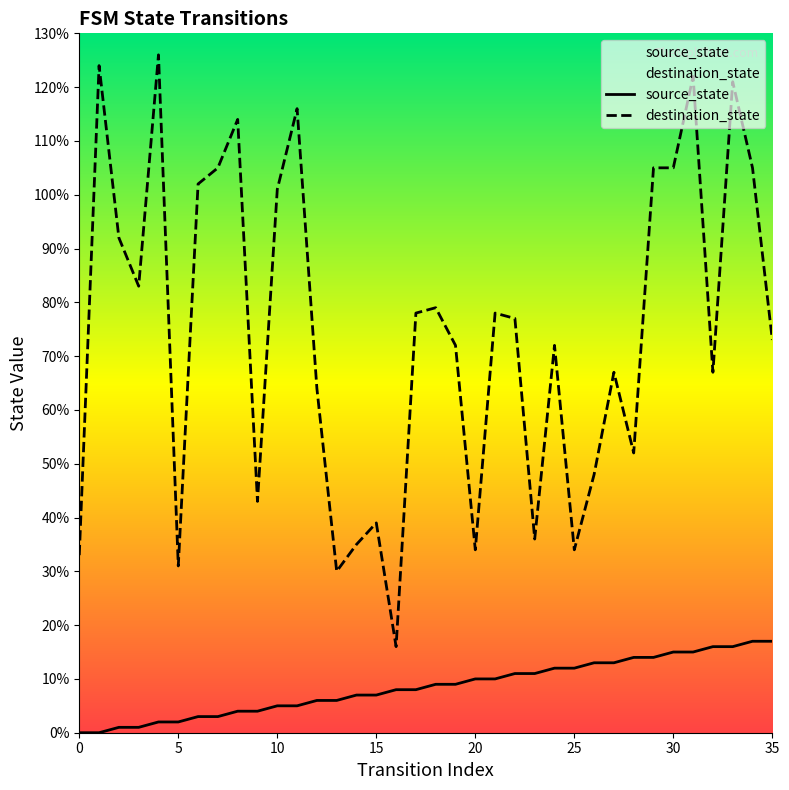

Reading left to right, extract all data points from this chart.

source_state: 0	0	1	1	2	2	3	3	4	4	5	5	6	6	7	7	8	8	9	9	10	10	11	11	12	12	13	13	14	14	15	15	16	16	17	17
destination_state: 33	124	92	83	126	31	102	105	114	43	101	116	64	30	35	39	16	78	79	72	34	78	77	36	72	34	48	67	52	105	105	122	67	121	105	73